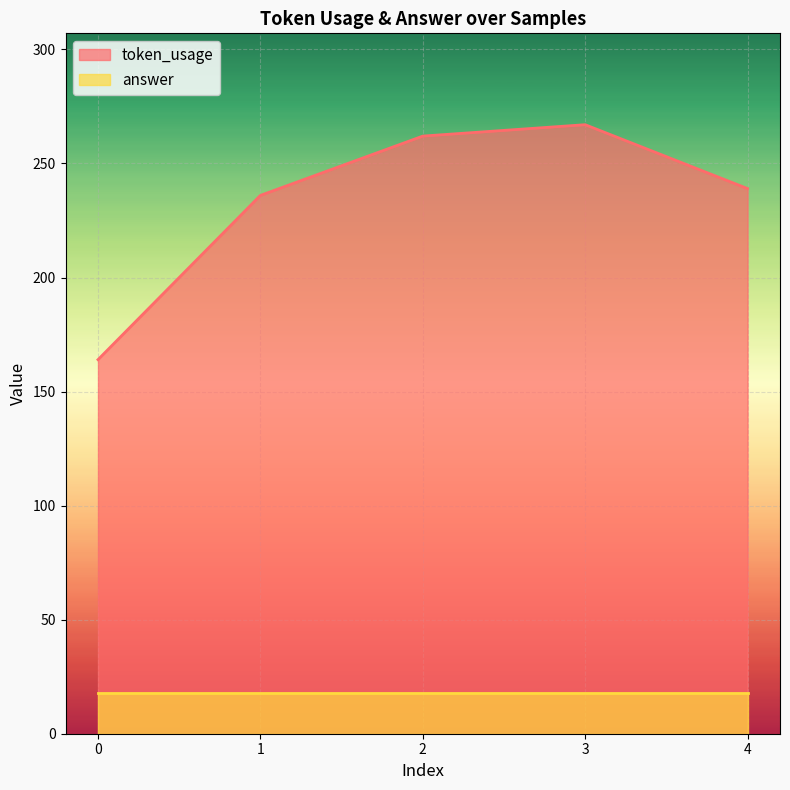

What is the smallest value displayed?

18